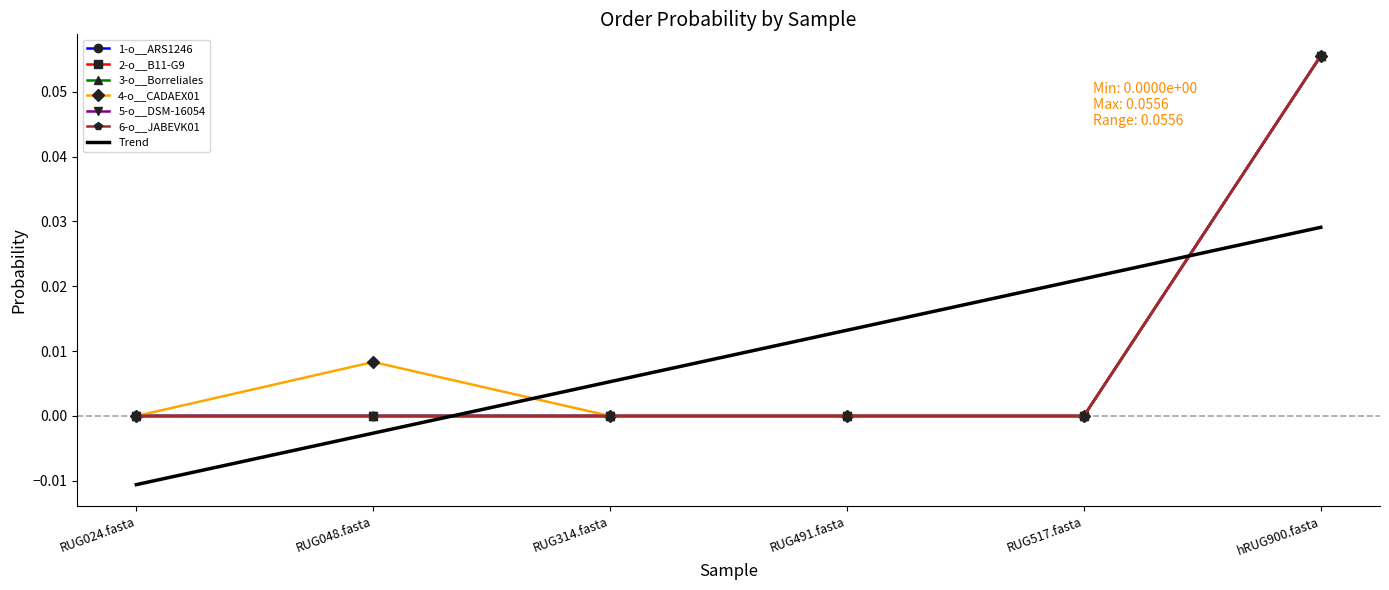

What is the difference between the maximum and minimum values in the 1-o__ARS1246 series?

0.1